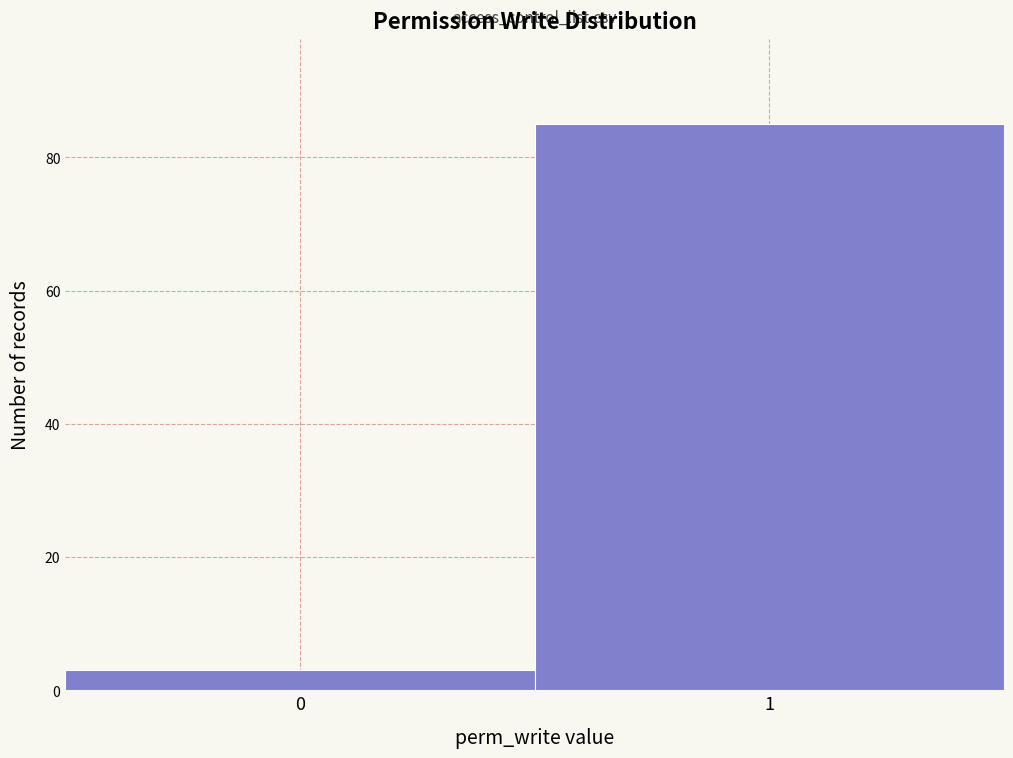

Reading left to right, what are all the values shown in this chart?

0=3	1=85